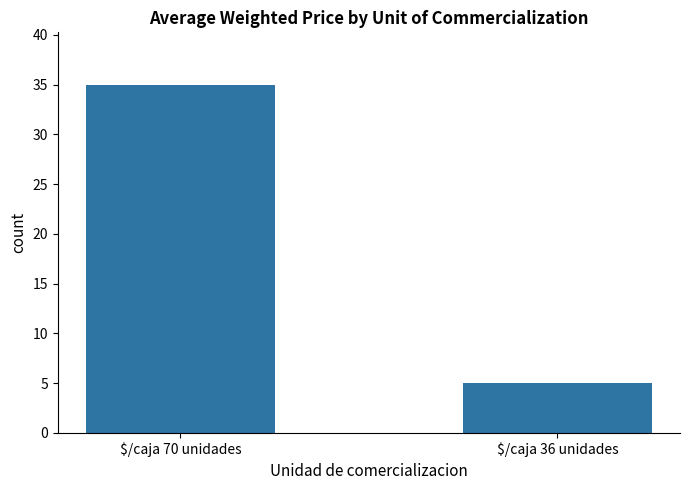

What is the ratio of the value at $/caja 36 unidades to the value at $/caja 70 unidades?

0.1